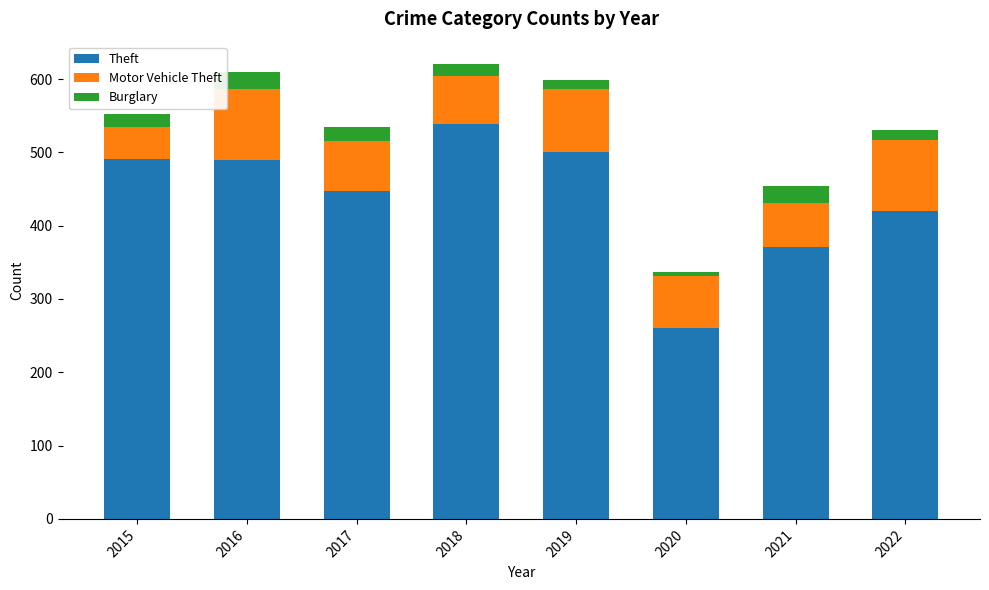

How many bars are there in total?

8